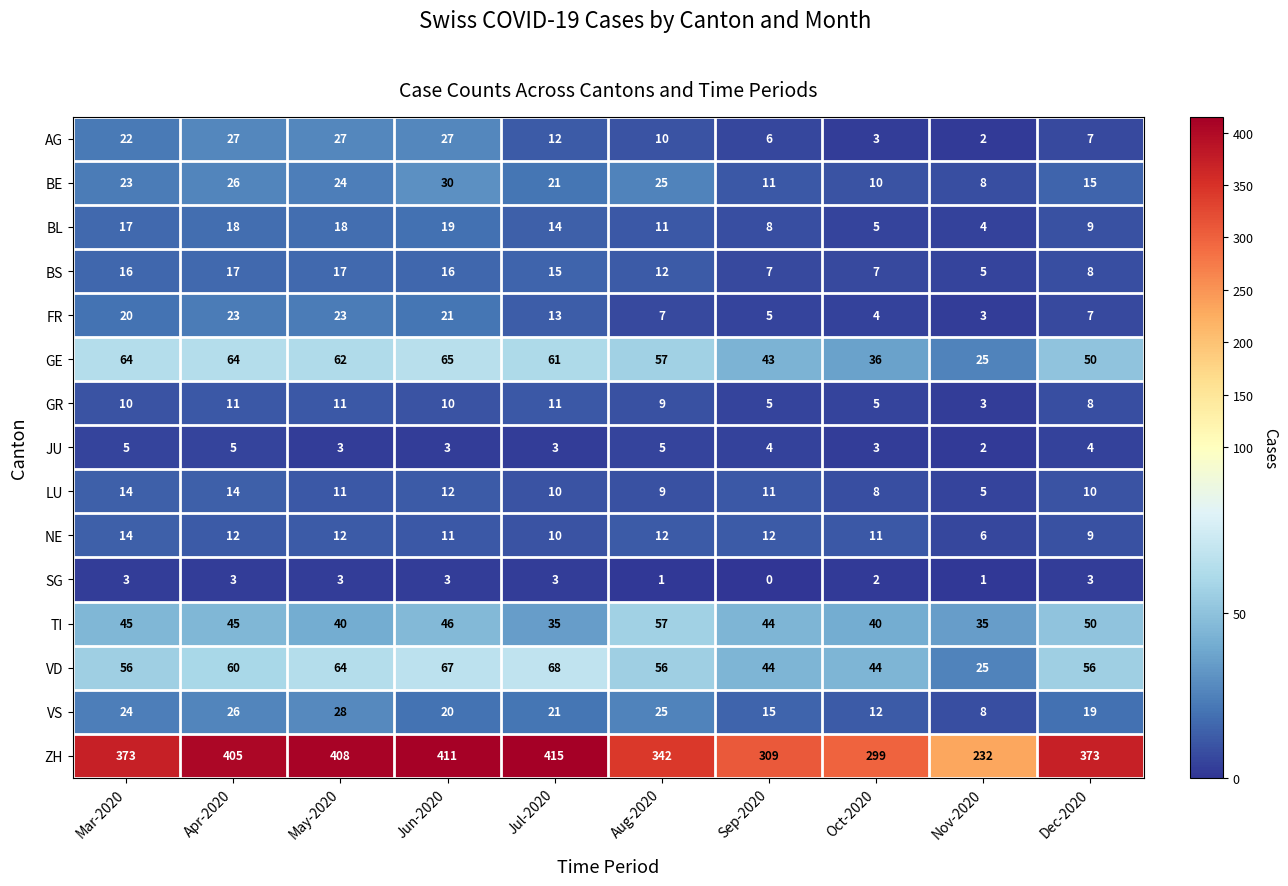

Which label corresponds to the largest value in the chart?

Jul-2020